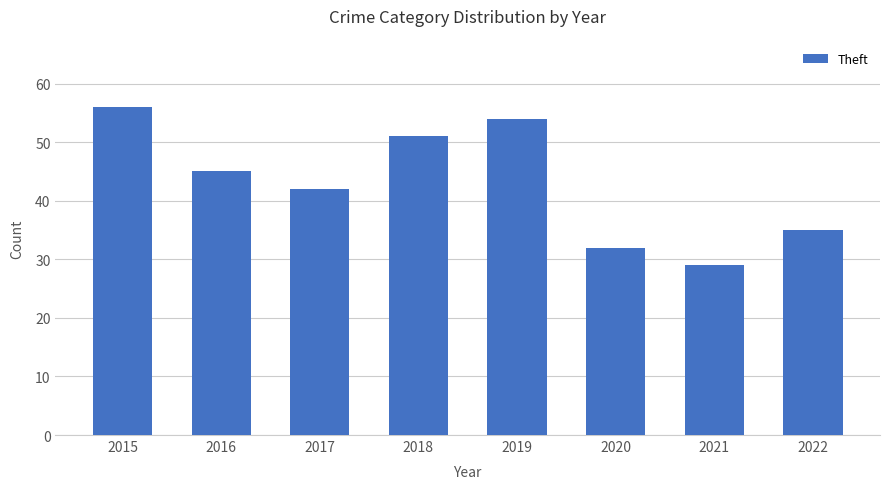

What is the change in value from 2015 to 2017?

-14